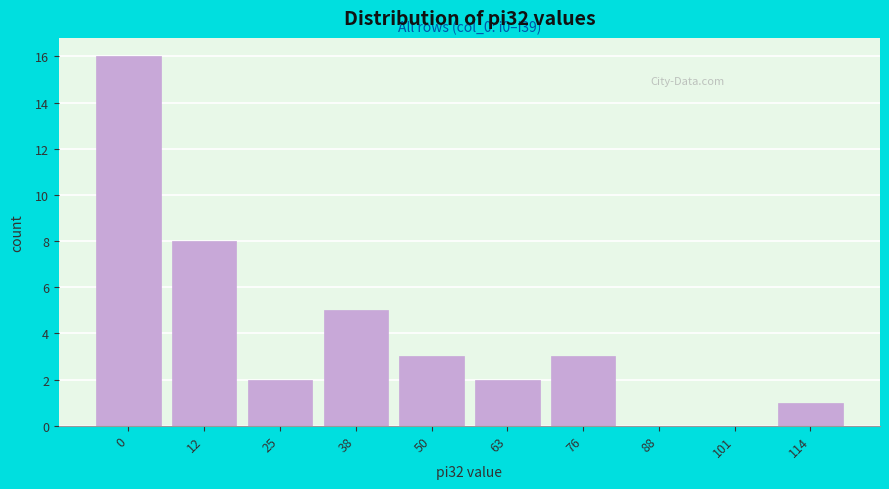

Reading left to right, extract all data points from this chart.

0=16	12=8	25=2	38=5	50=3	63=2	76=3	88=0	101=0	114=1